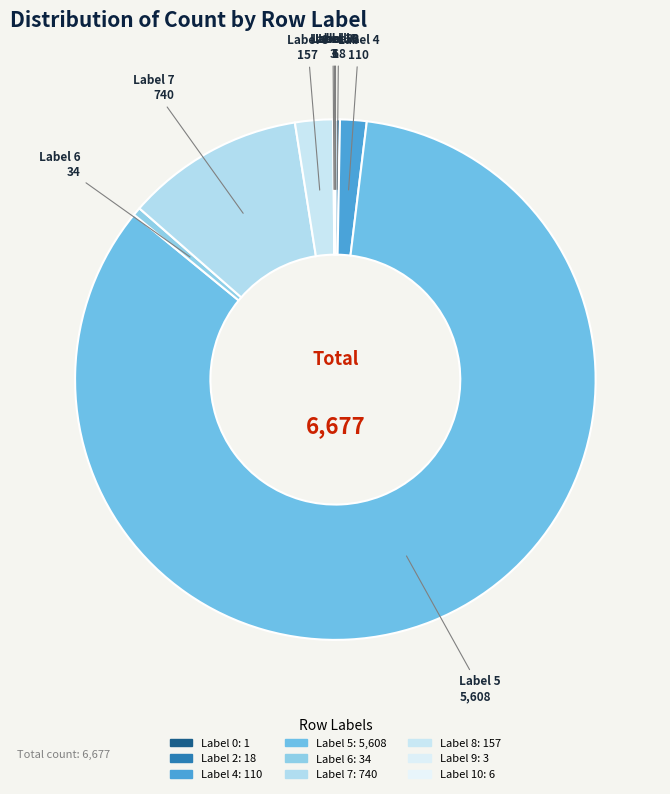

Which slice is the largest?

5